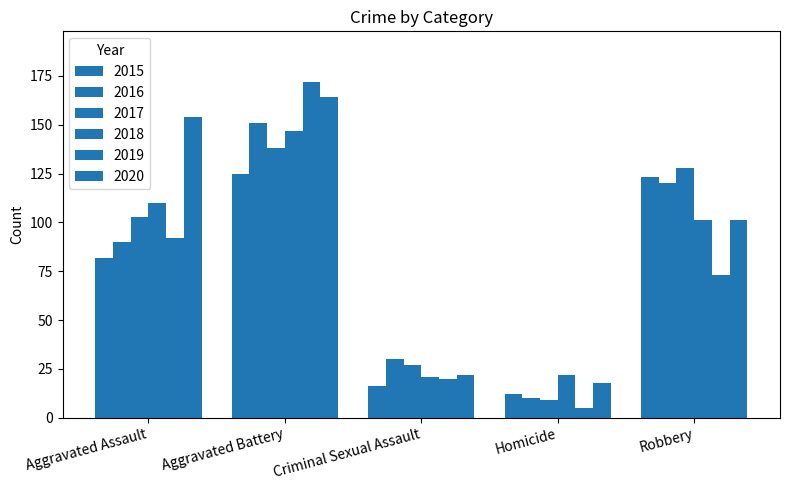

Rank the categories by 2017 value from highest to lowest.

Aggravated Battery, Robbery, Aggravated Assault, Criminal Sexual Assault, Homicide